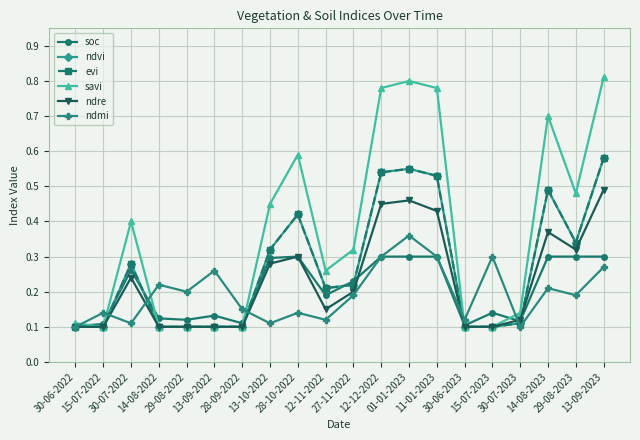

What is the average value of the ndvi series?

0.3